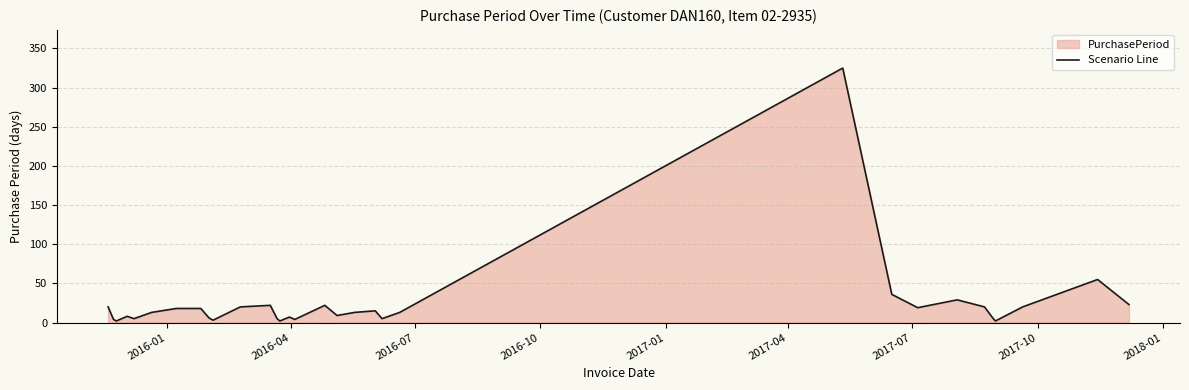

What is the greatest value displayed?

325